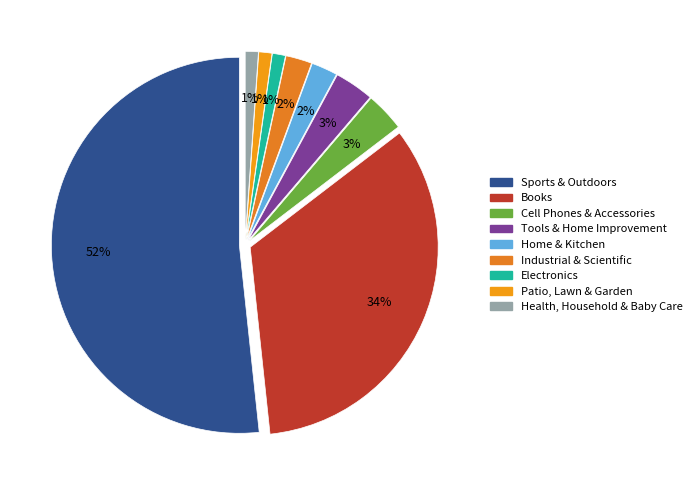

Do Home & Kitchen and Tools & Home Improvement together represent more than half of the pie?

No